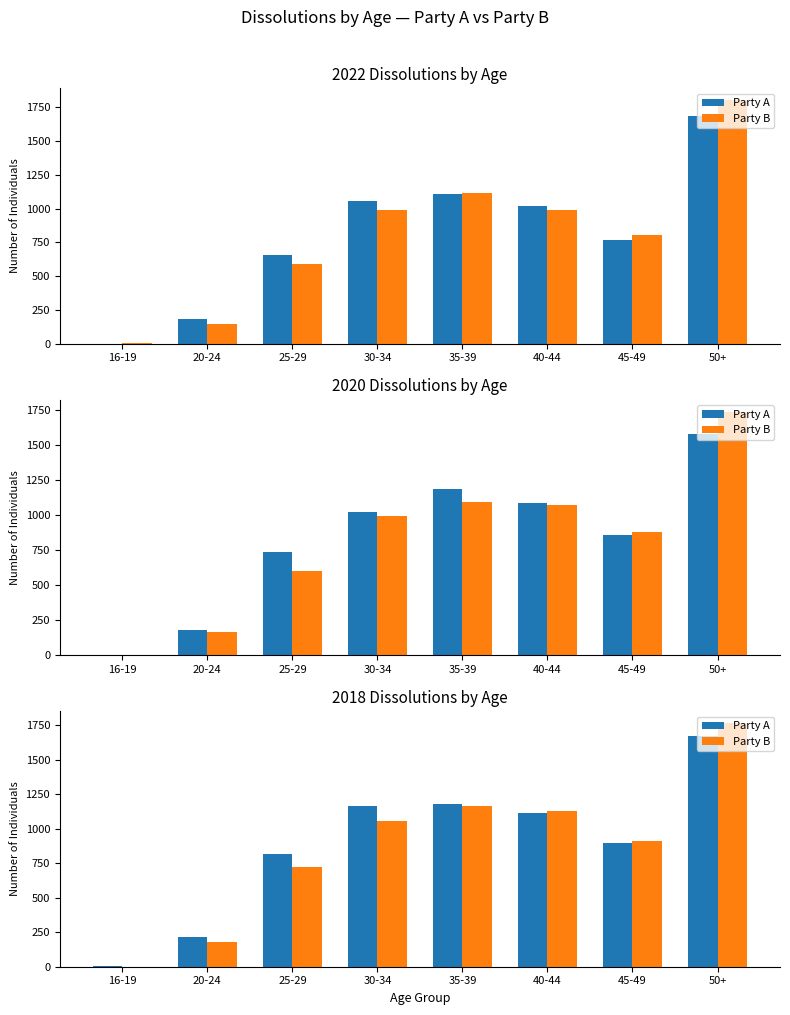

True or false: Party B has a value of 910 at 45-49.

True